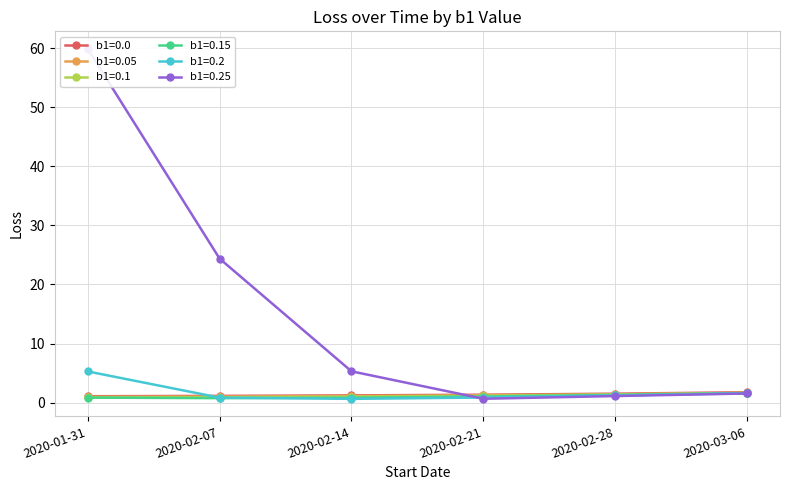

What is the label of the 2nd point from the right?

2020-02-28